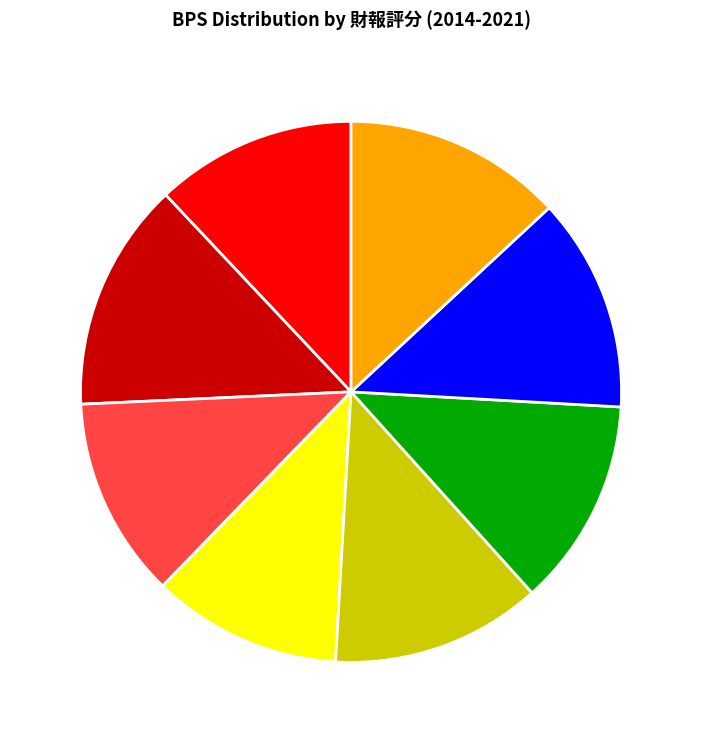

Which slice is the smallest?

2018(38)